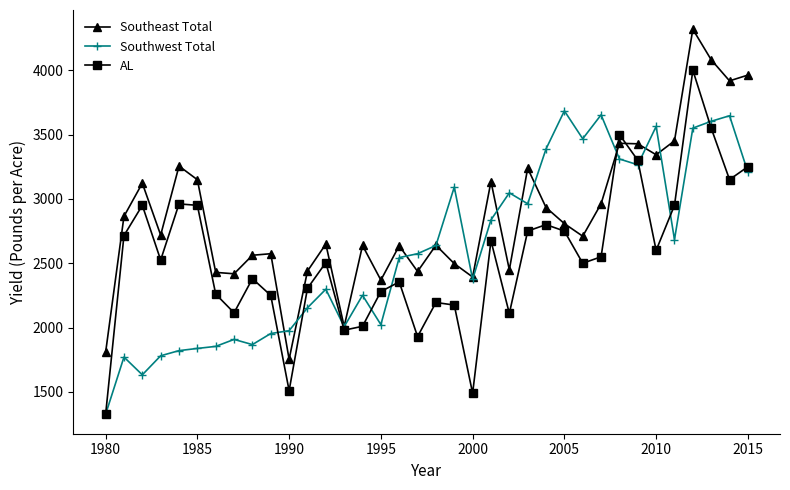

At how many categories does at least one series exceed 1602?

36